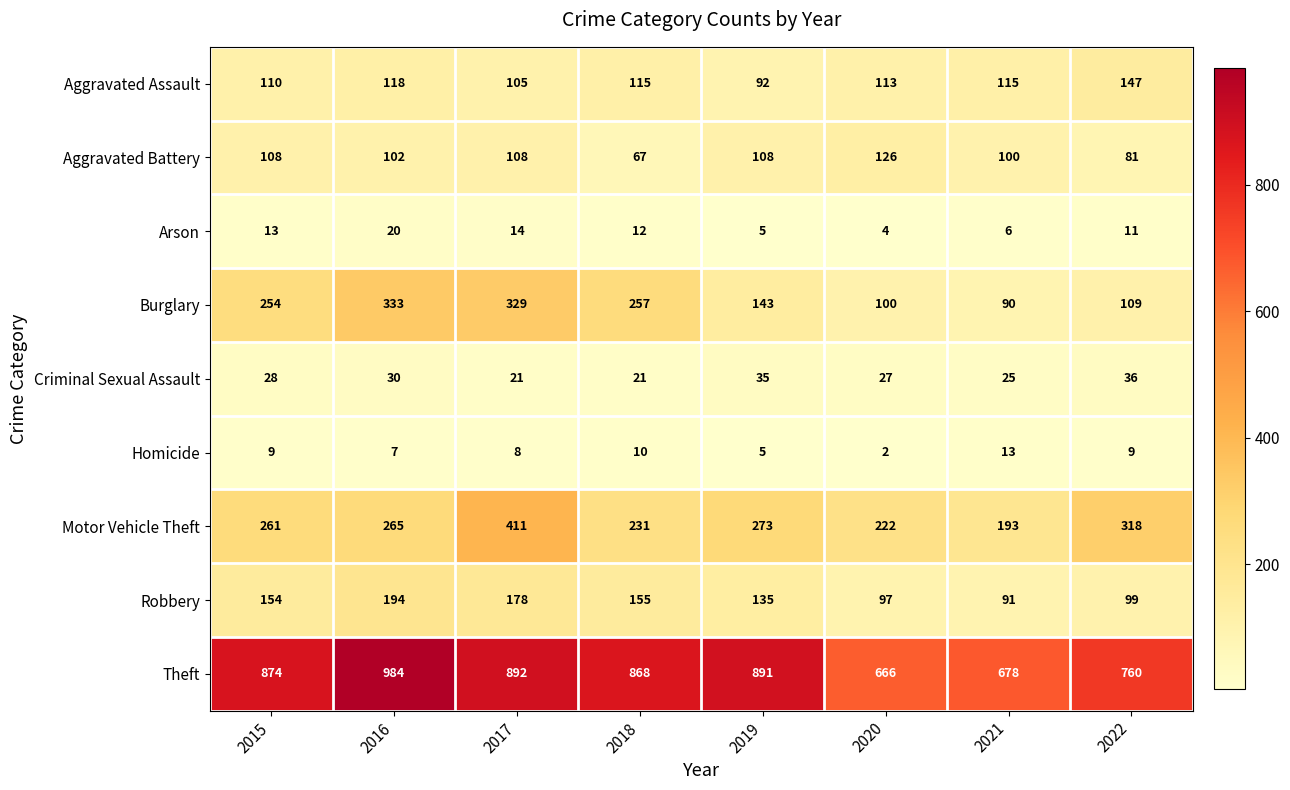

True or false: Criminal Sexual Assault has a value of 13 at 2021.

False